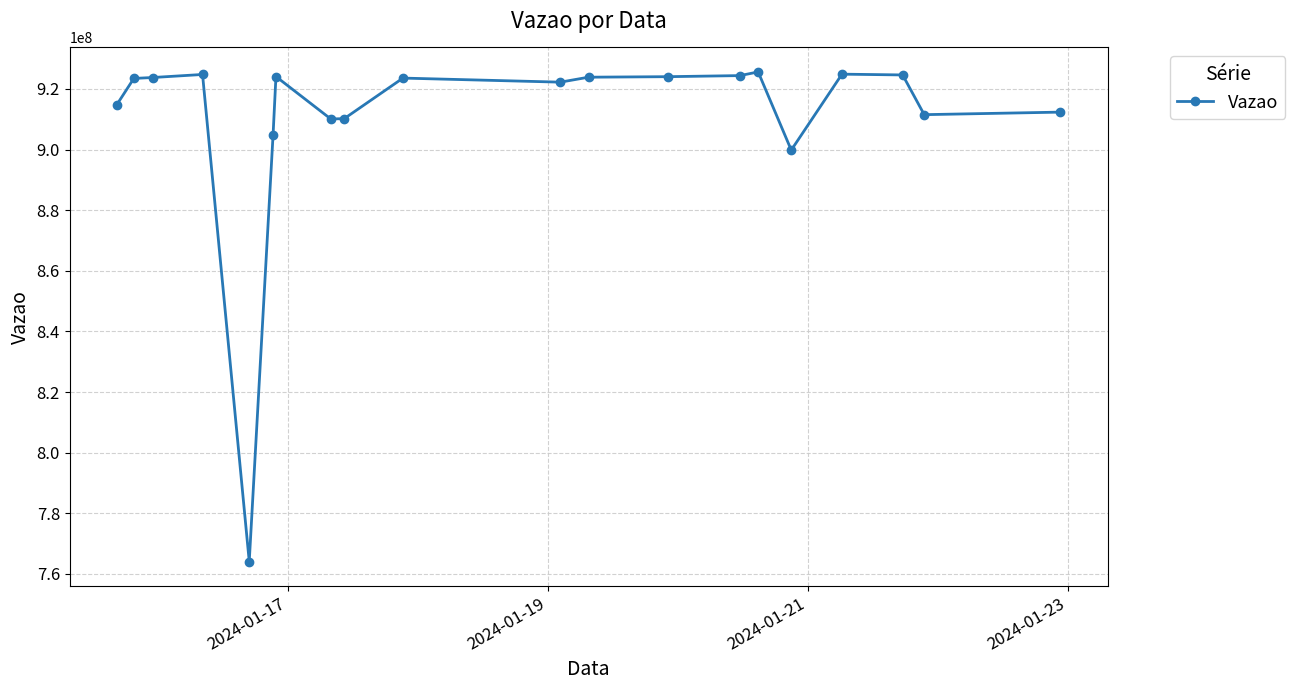

True or false: there are more than 0 points higher than both neighbors.

True